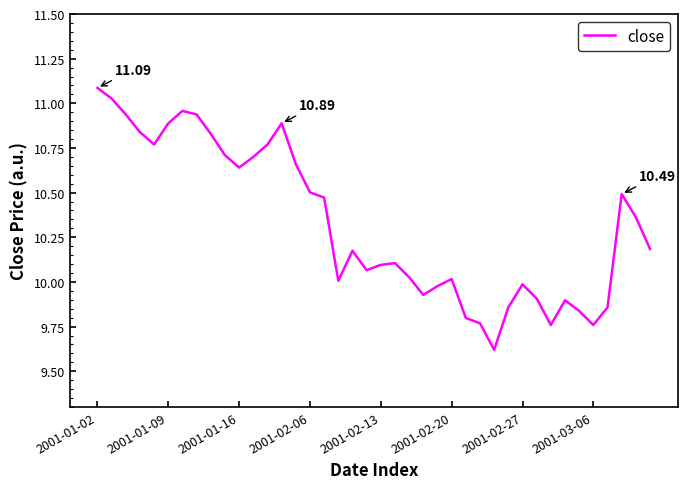

How many lines are shown in the chart?

1